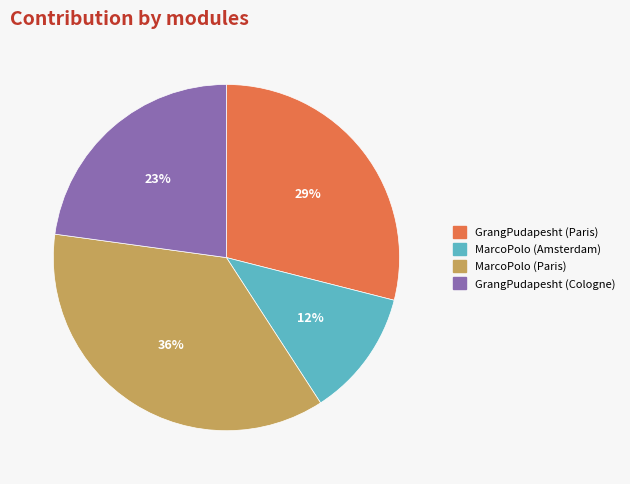

To the nearest percent, what percentage of the pie is GrangPudapesht (Cologne)?

23%